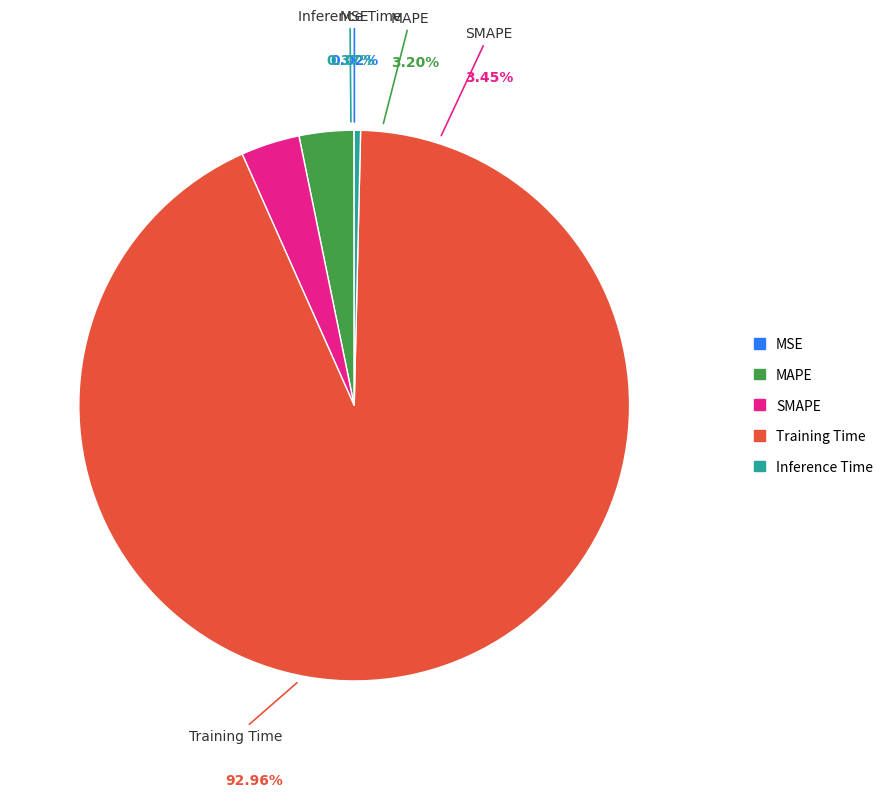

To the nearest percent, what is the difference between the MSE and SMAPE slice percentages?

3%